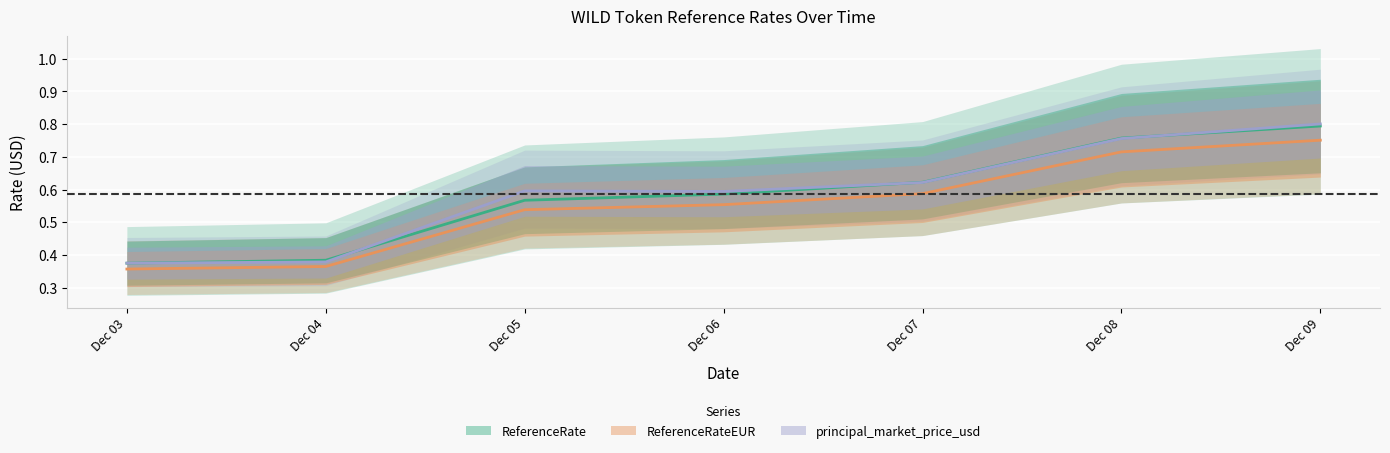

True or false: principal_market_price_usd and ReferenceRateEUR cross at least once.

False